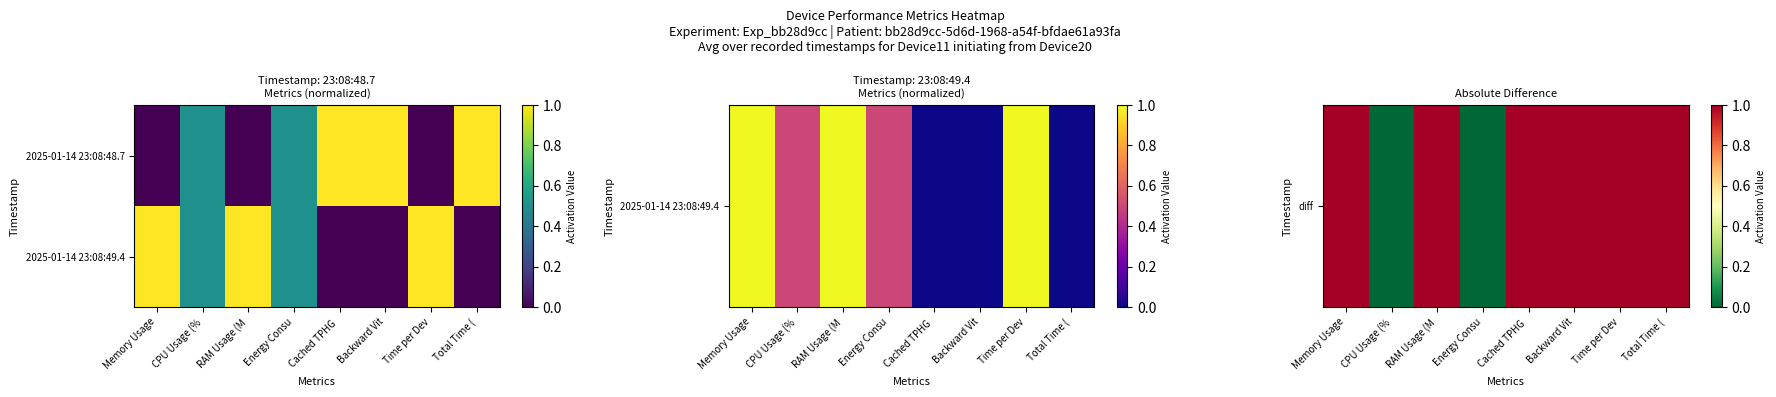

Between CPU Usage (% and Cached TPHG, which series saw the biggest shift?

diff